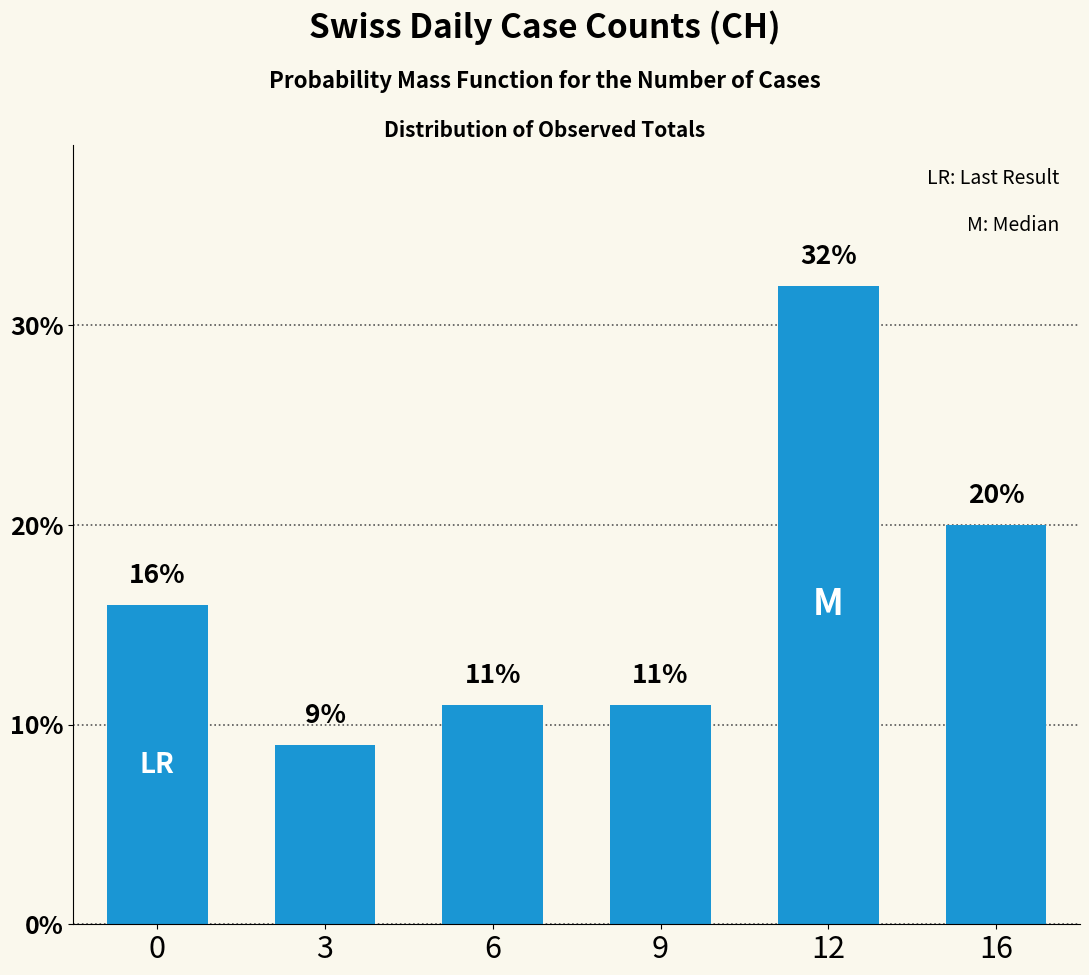

Reading right to left, transcribe all the data shown in this chart.

20	32	11	11	9	16